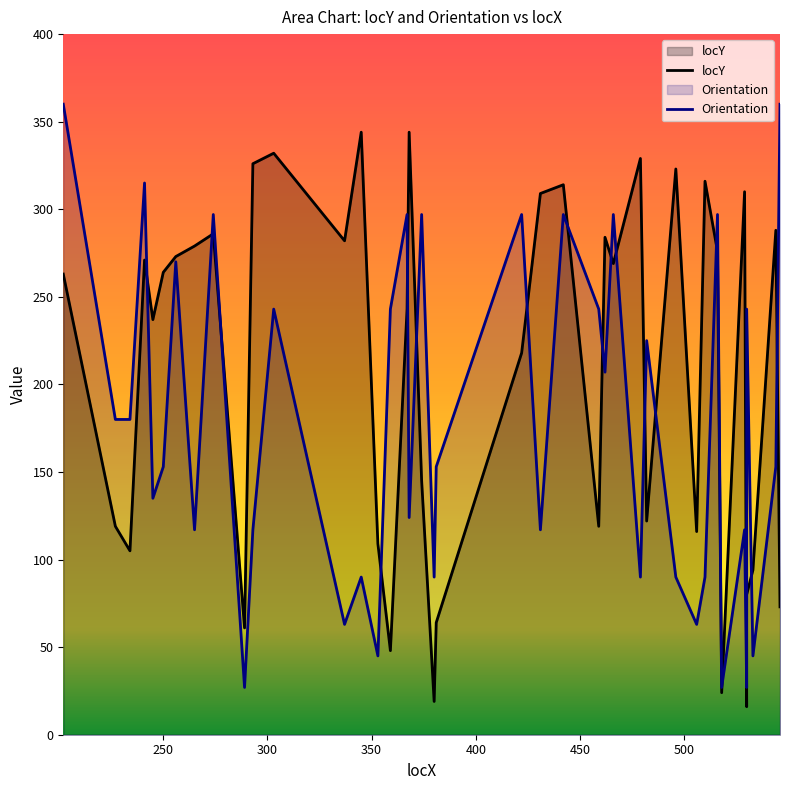

Does the chart have visible grid lines?

No